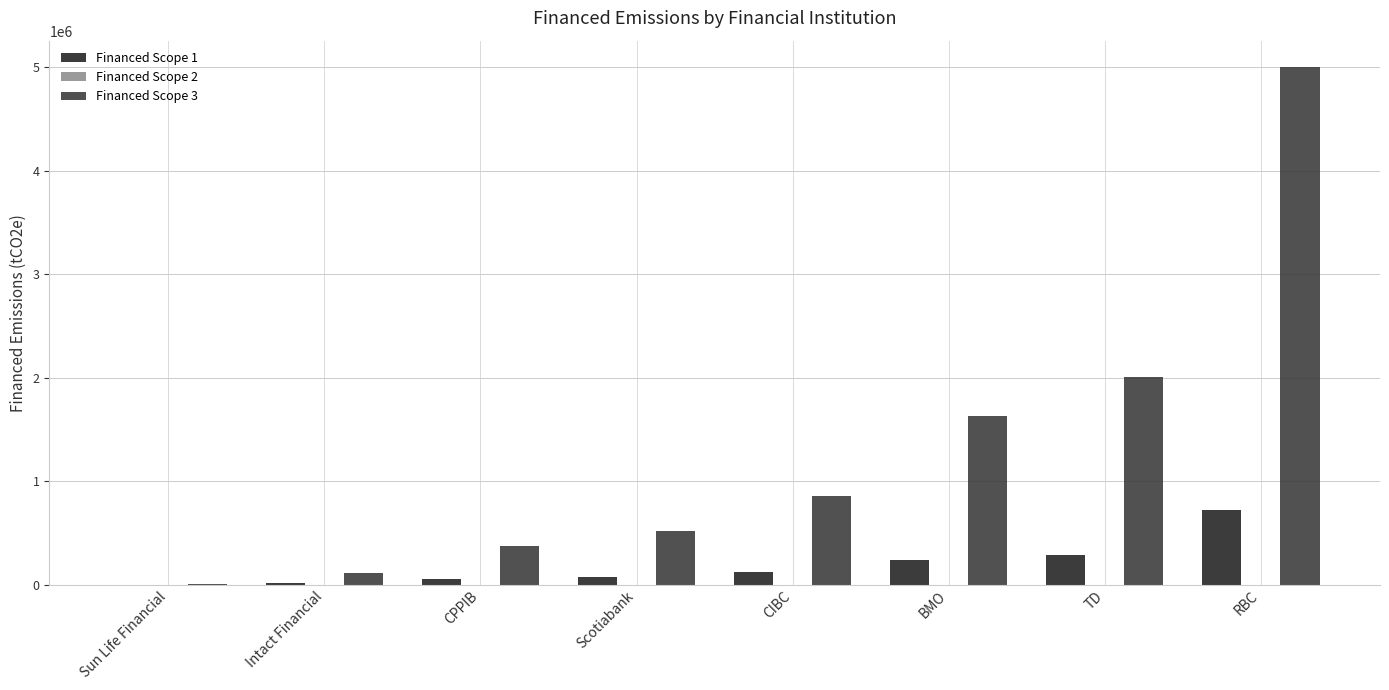

What is the sum of all Financed Scope 3 values?

10512810.7